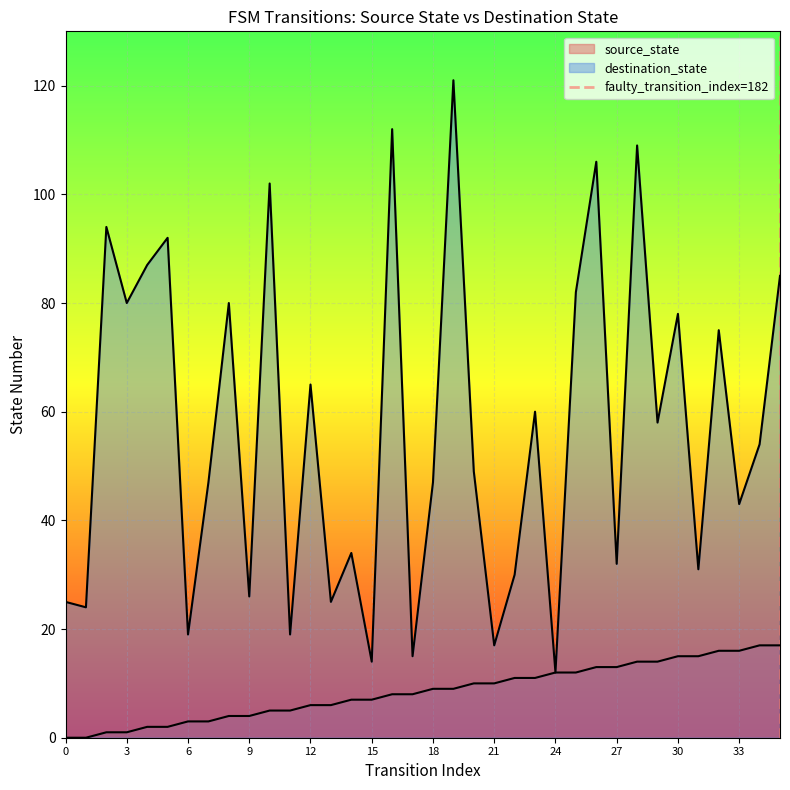

The chart shows a value of 0 at 0. True or false?

True